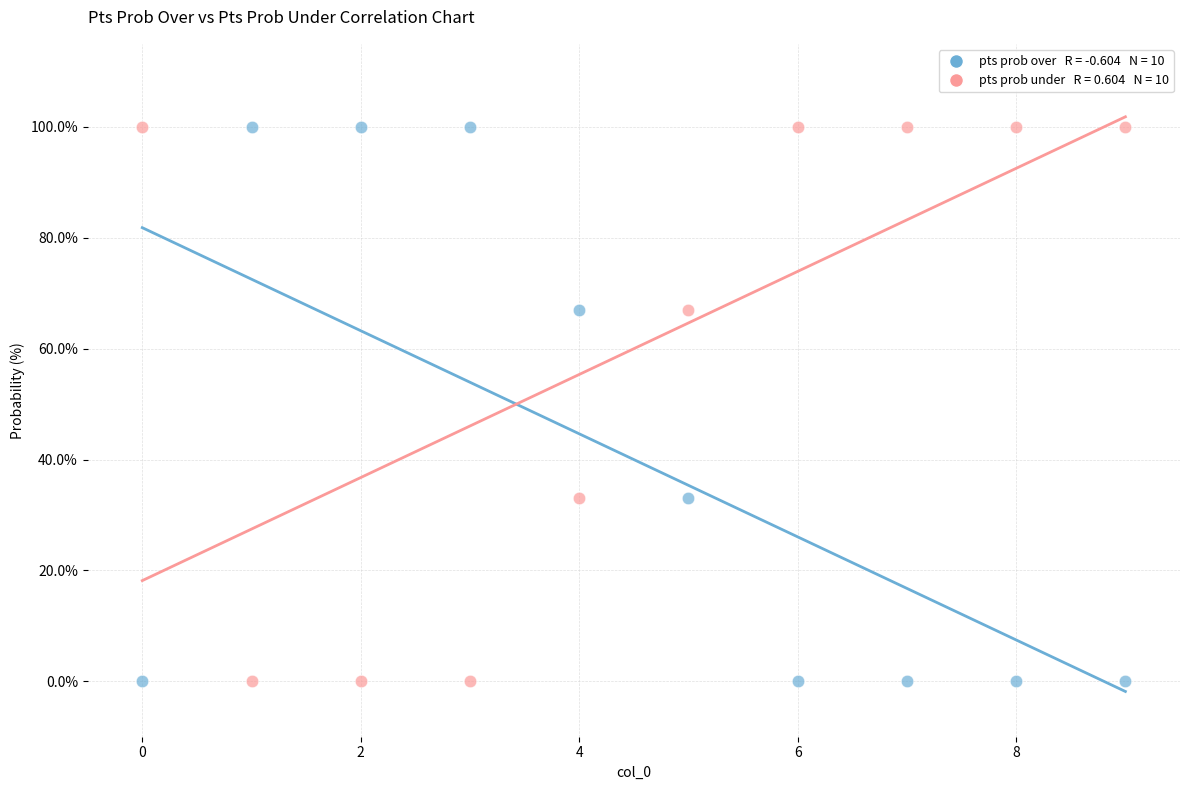

Across all data points, what is the range of Y values (max minus min)?

100